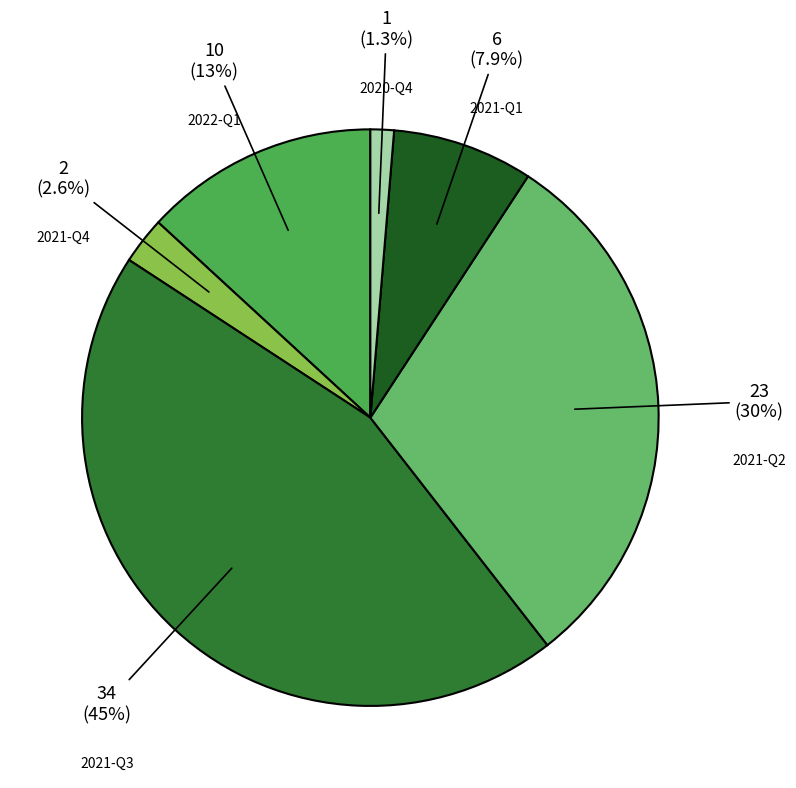

Combined, what portion of the pie is 2021-Q2 and 2021-Q4?

32.9%